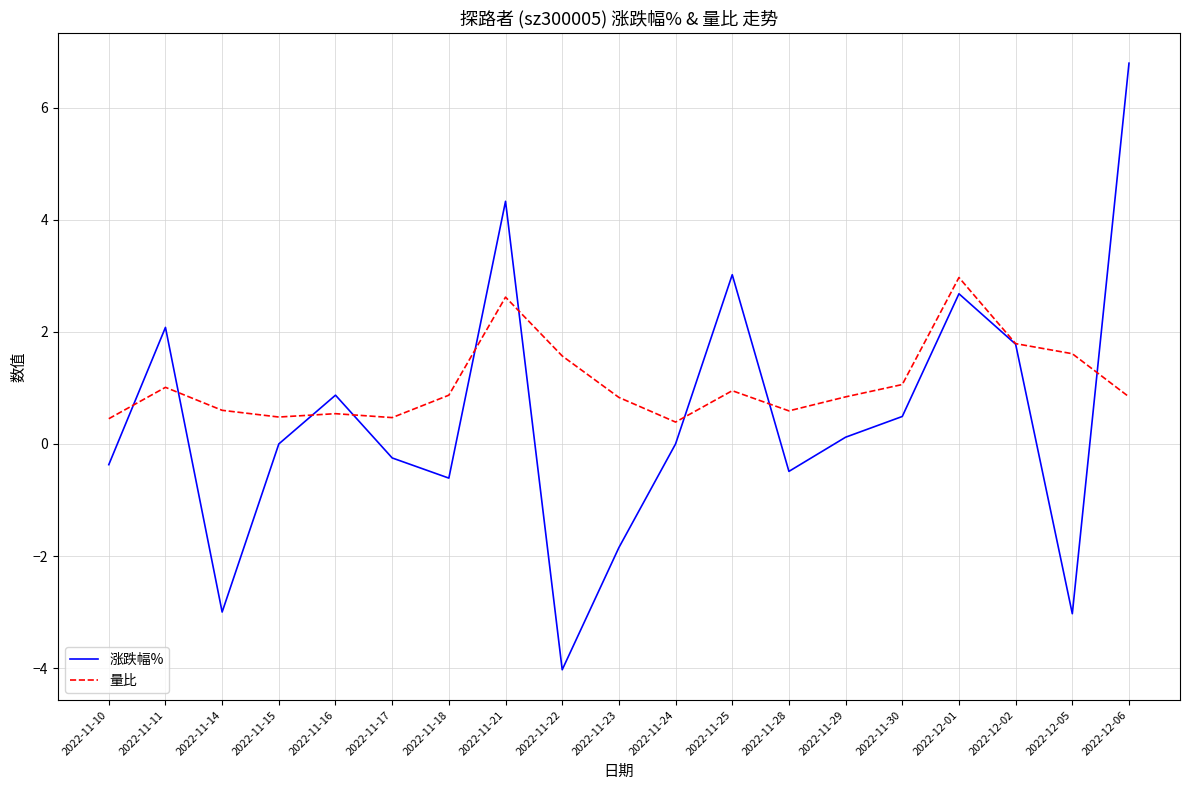

What is the maximum value shown in the chart?

6.8